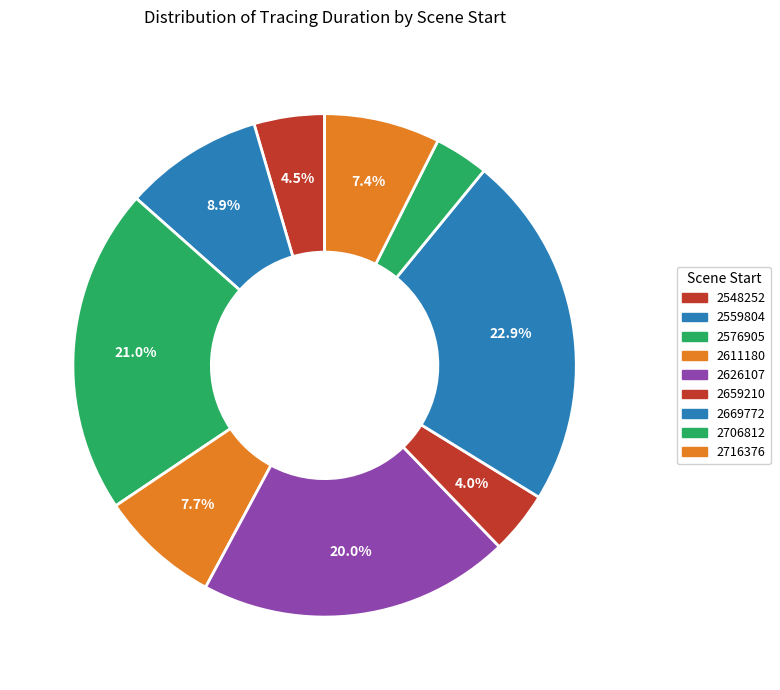

How many slices are in this pie chart?

9